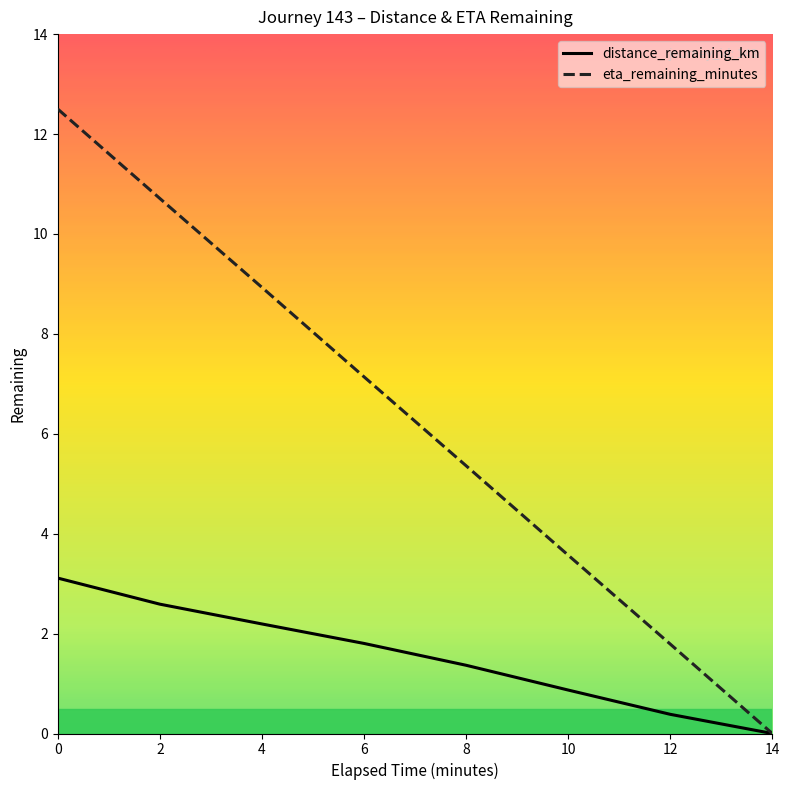

Where is distance_remaining_km nearest to the value 1?

10